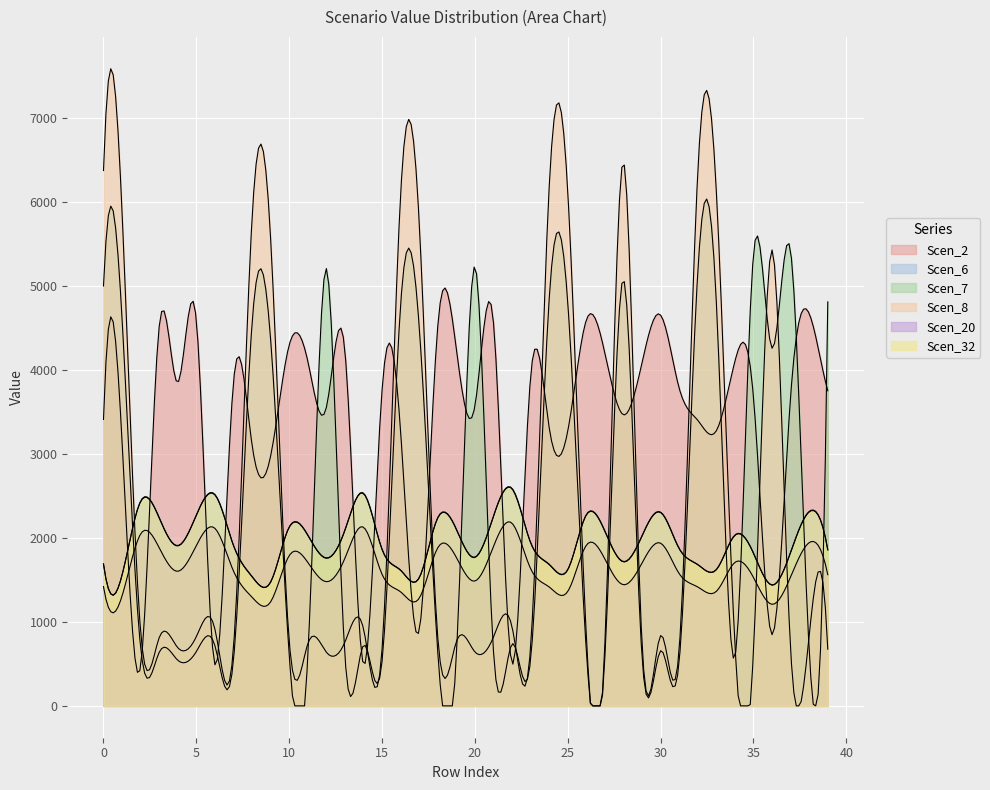

The Scen_20 series shows 831.1 at Scen_2. True or false?

False